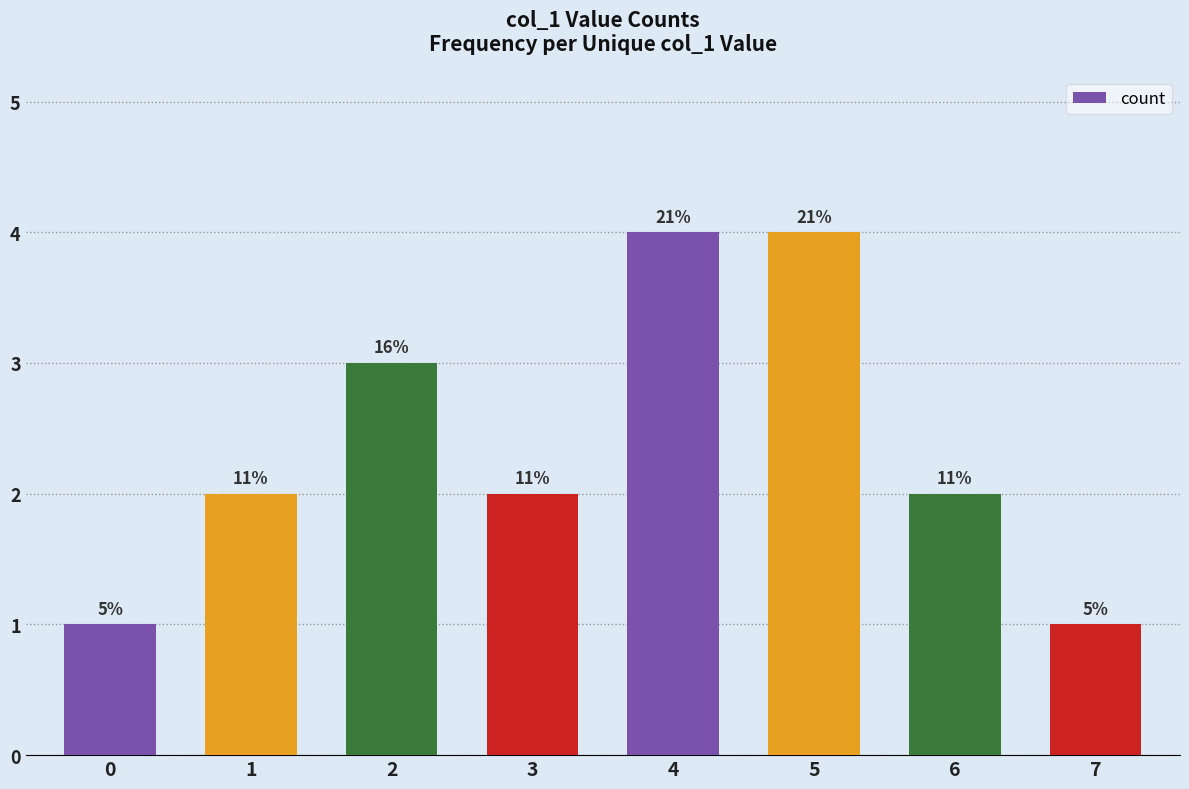

How many bars are there in total?

8